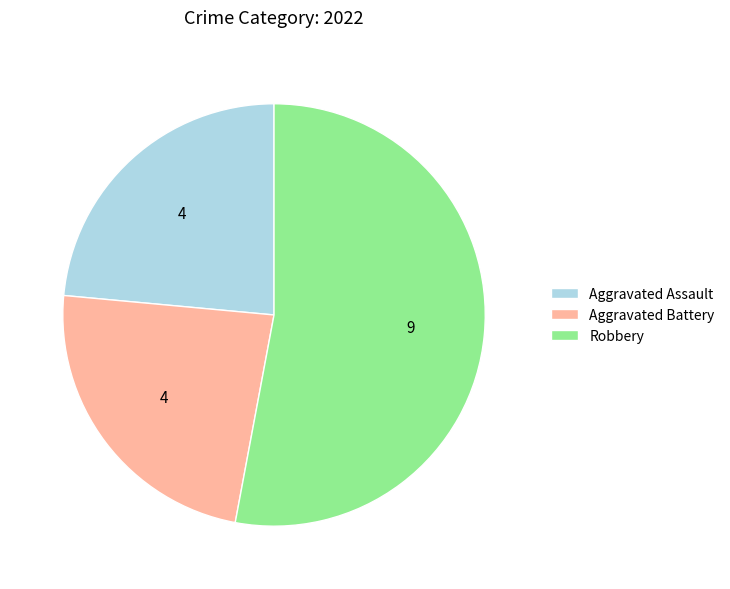

How many slices are in this pie chart?

3